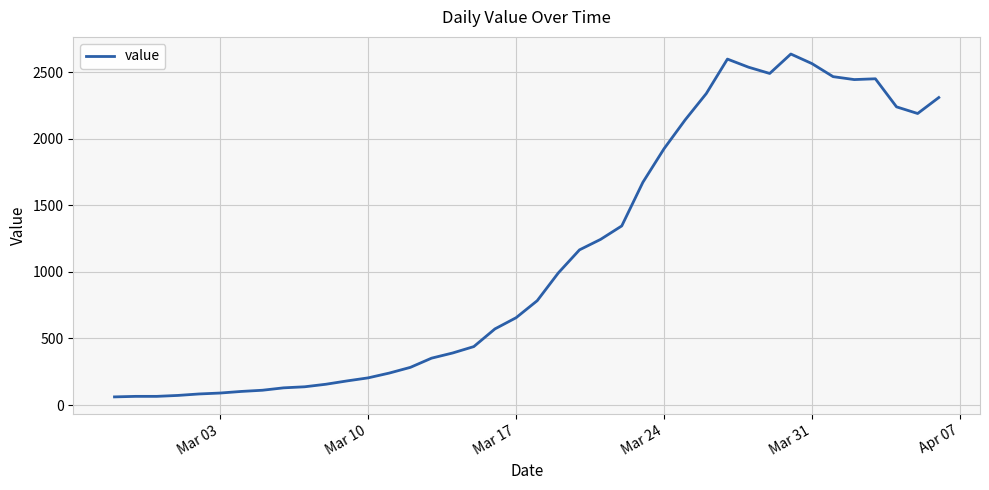

What is the smallest value displayed?

61